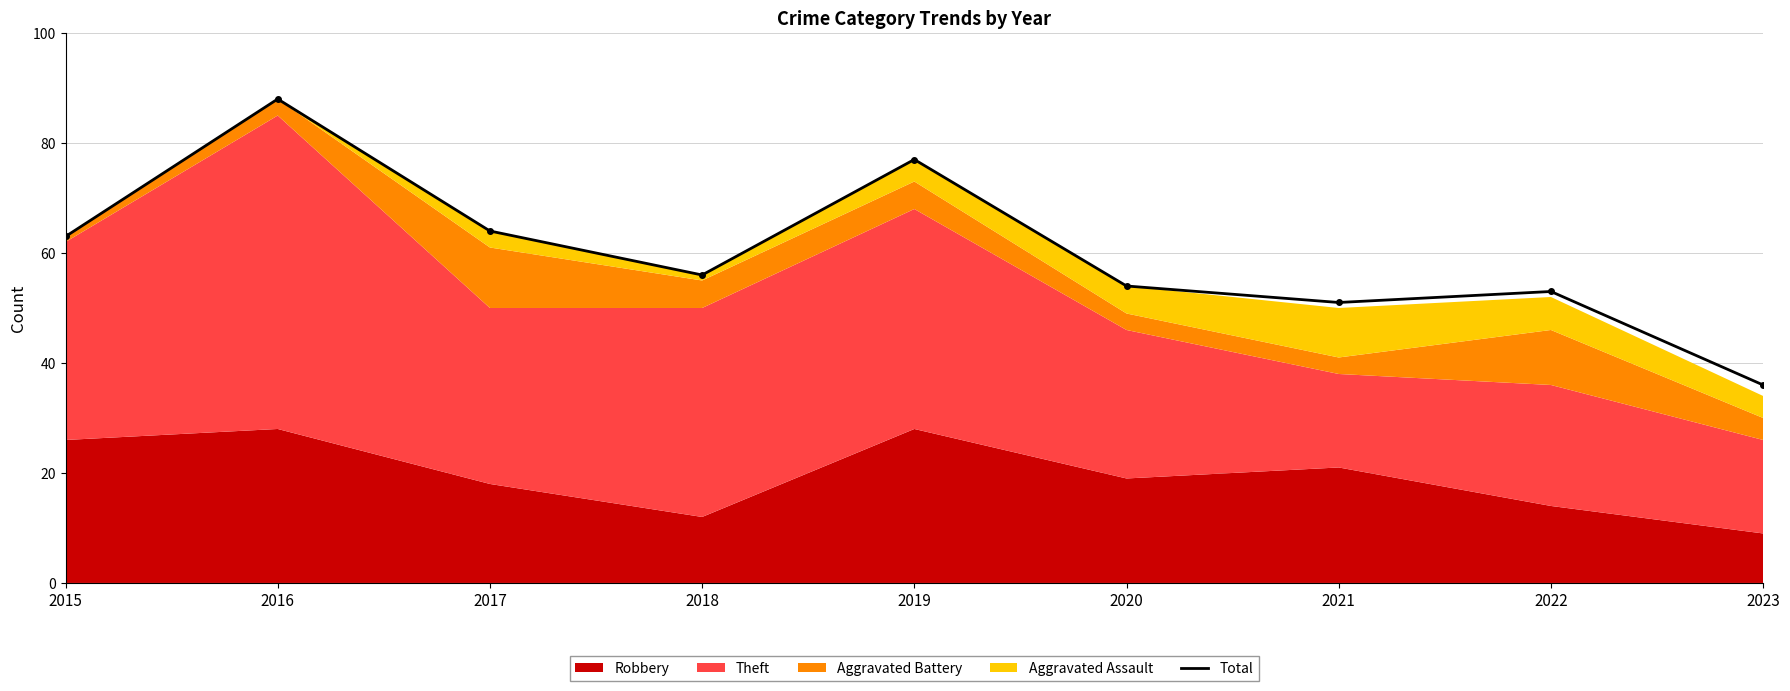

Reading right to left, list all the values displayed in this chart.

36	53	51	54	77	56	64	88	63